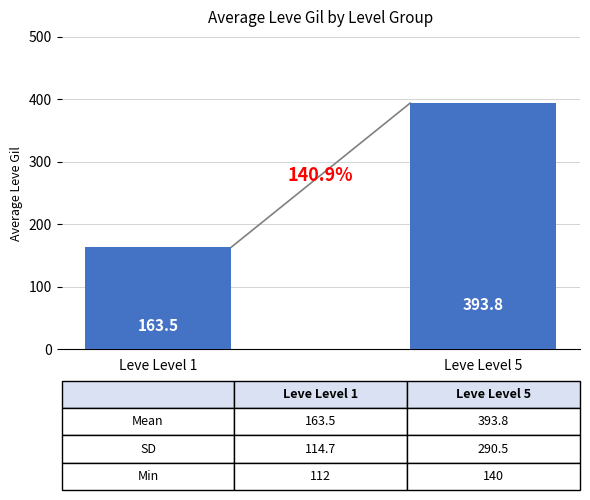

How many categories are shown in the chart?

2